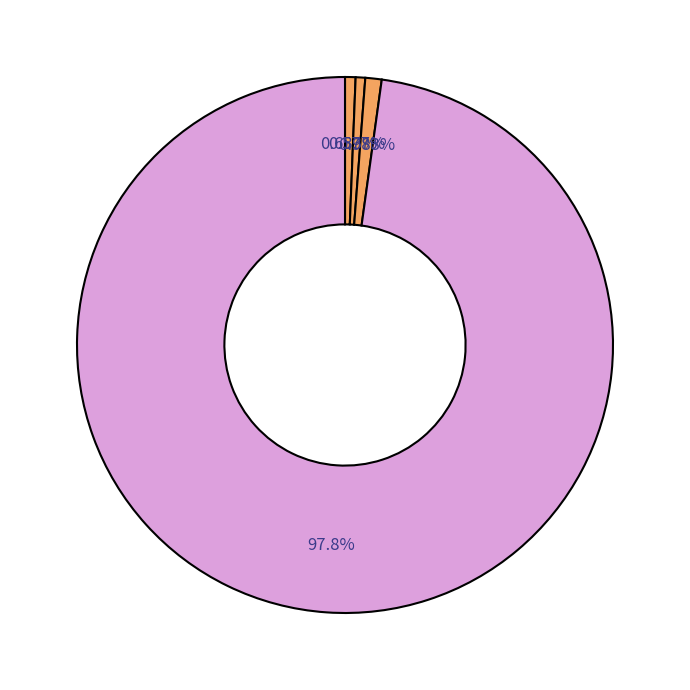

Which category has the smallest portion of the pie?

ECs